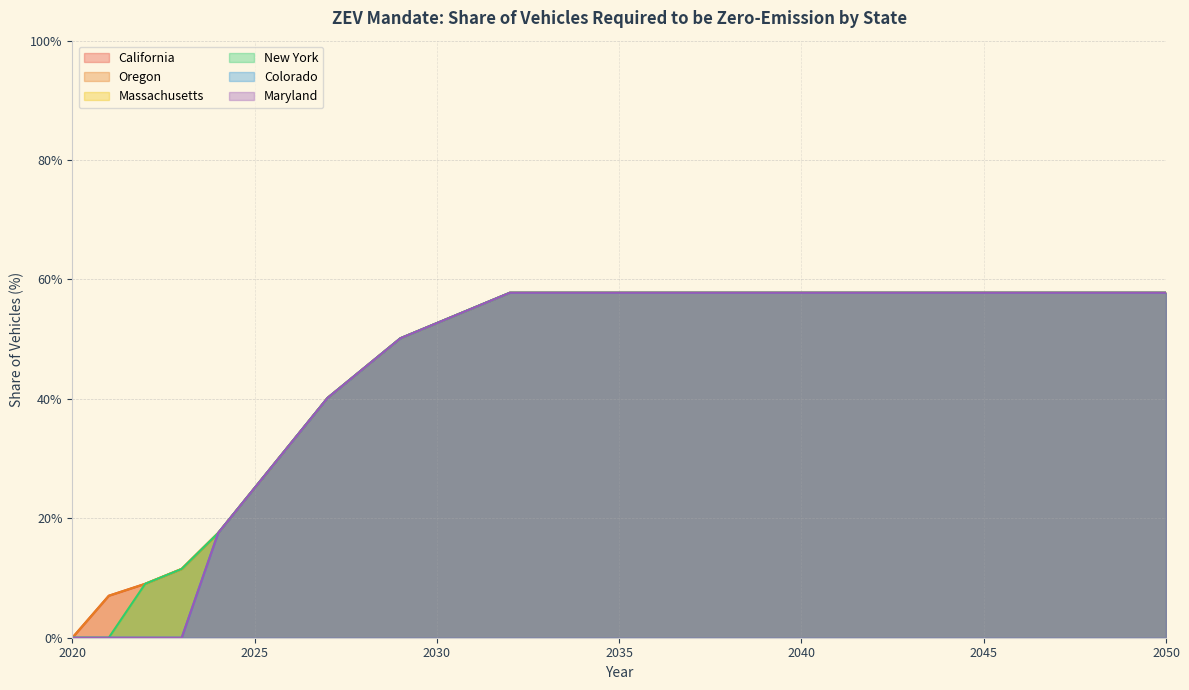

Reading right to left, list all the values displayed in this chart.

California: 0.6	0.6	0.6	0.6	0.6	0.6	0.6	0.6	0.6	0.6	0.6	0.6	0.6	0.6	0.6	0.6	0.6	0.6	0.6	0.6	0.5	0.5	0.5	0.4	0.3	0.3	0.2	0.1	0.1	0.1	0.0
Oregon: 0.6	0.6	0.6	0.6	0.6	0.6	0.6	0.6	0.6	0.6	0.6	0.6	0.6	0.6	0.6	0.6	0.6	0.6	0.6	0.6	0.5	0.5	0.5	0.4	0.3	0.3	0.2	0.1	0.1	0.1	0.0
Massachusetts: 0.6	0.6	0.6	0.6	0.6	0.6	0.6	0.6	0.6	0.6	0.6	0.6	0.6	0.6	0.6	0.6	0.6	0.6	0.6	0.6	0.5	0.5	0.5	0.4	0.3	0.3	0.2	0.1	0.1	0.0	0.0
New York: 0.6	0.6	0.6	0.6	0.6	0.6	0.6	0.6	0.6	0.6	0.6	0.6	0.6	0.6	0.6	0.6	0.6	0.6	0.6	0.6	0.5	0.5	0.5	0.4	0.3	0.3	0.2	0.1	0.1	0.0	0.0
Colorado: 0.6	0.6	0.6	0.6	0.6	0.6	0.6	0.6	0.6	0.6	0.6	0.6	0.6	0.6	0.6	0.6	0.6	0.6	0.6	0.6	0.5	0.5	0.5	0.4	0.3	0.3	0.2	0.0	0.0	0.0	0.0
Maryland: 0.6	0.6	0.6	0.6	0.6	0.6	0.6	0.6	0.6	0.6	0.6	0.6	0.6	0.6	0.6	0.6	0.6	0.6	0.6	0.6	0.5	0.5	0.5	0.4	0.3	0.3	0.2	0.0	0.0	0.0	0.0